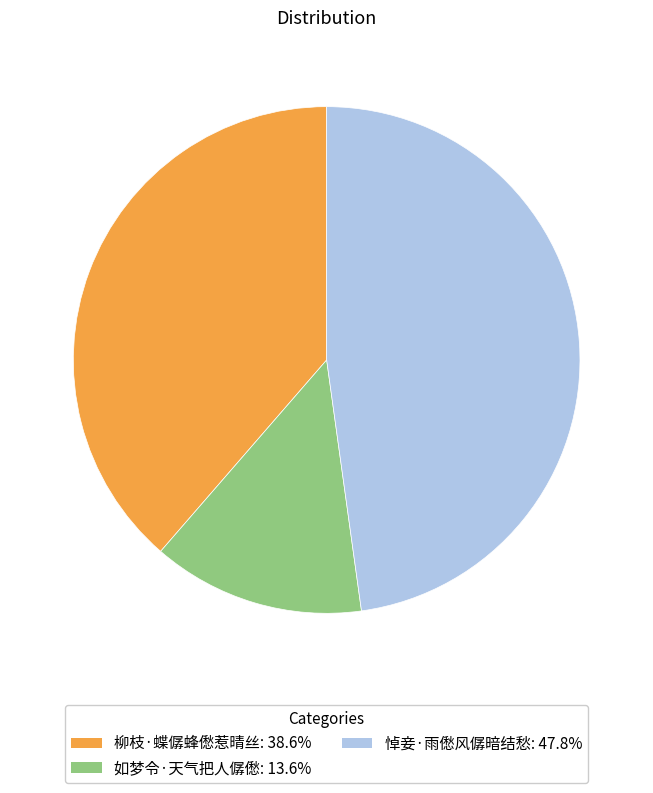

Is there any slice that represents more than half of the pie?

No